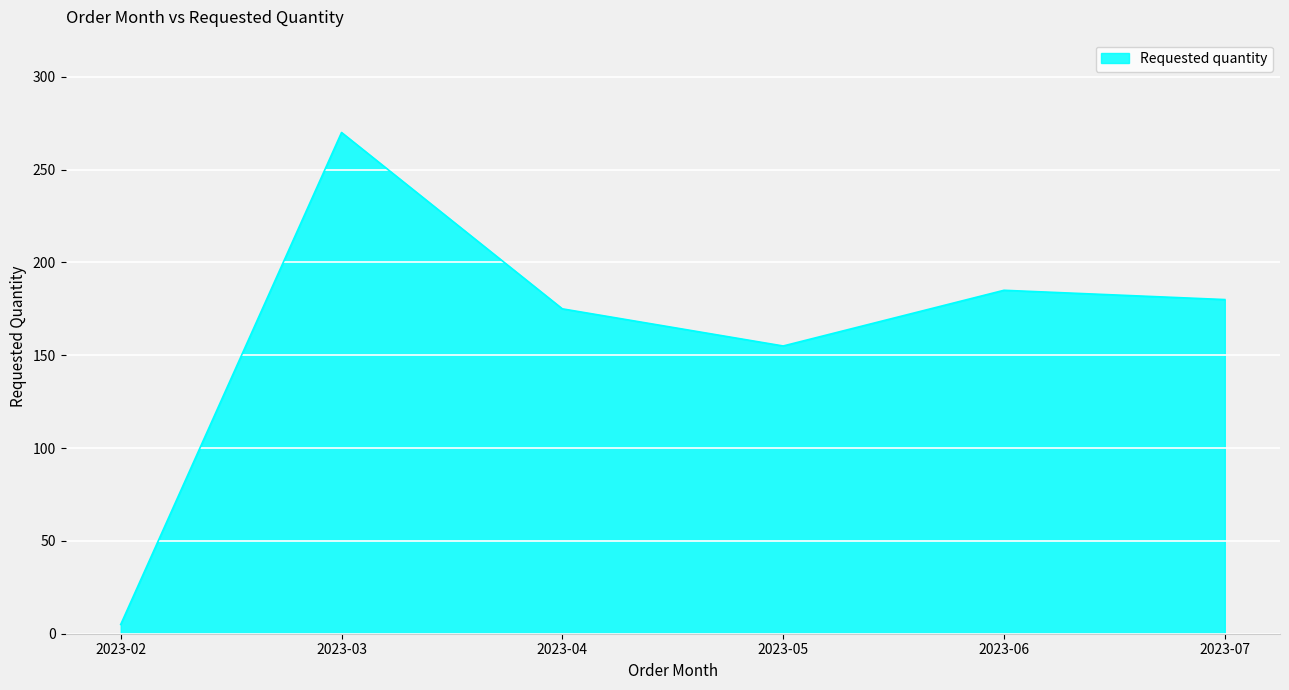

Which label corresponds to the largest value in the chart?

2023-03